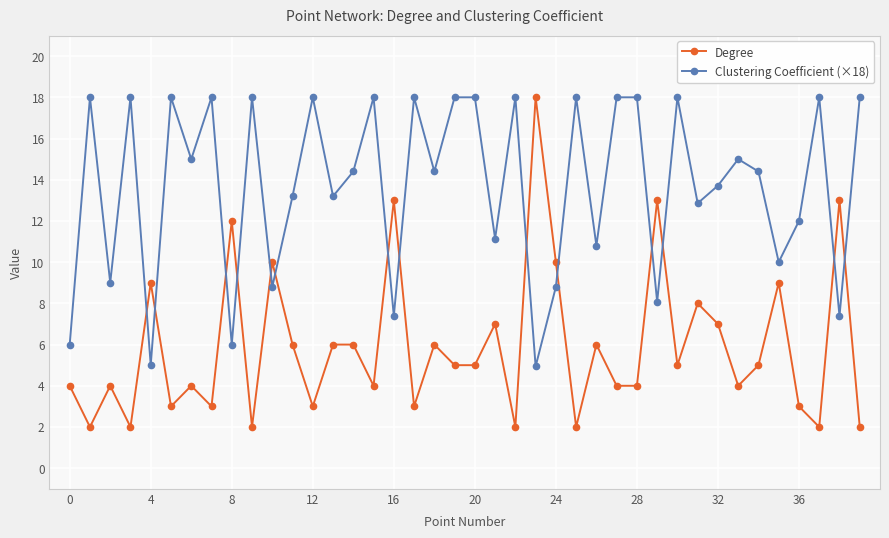

True or false: Clustering Coefficient (×18) has more than 0 points higher than both neighbors.

True